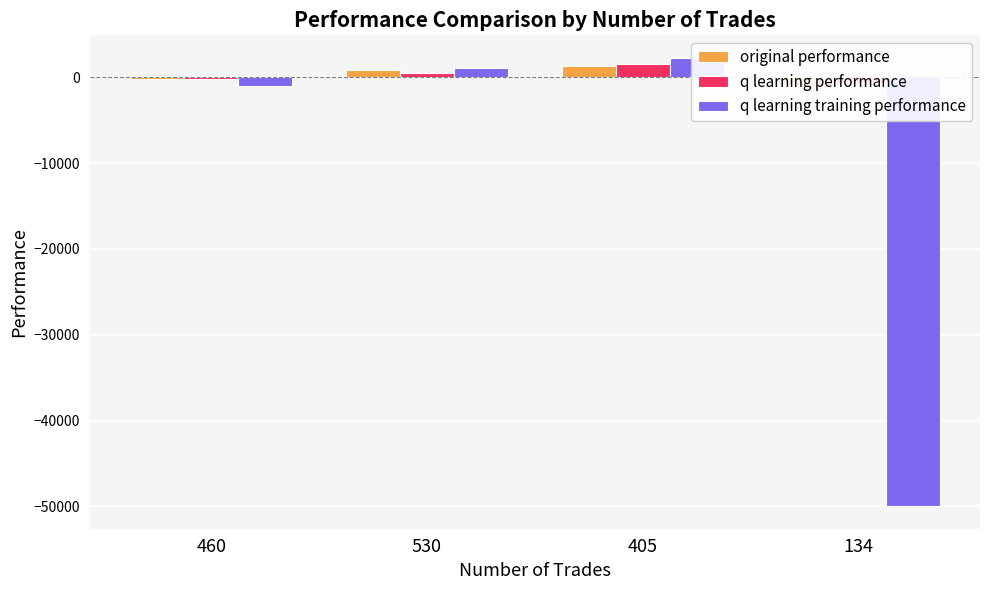

Are the bars horizontal?

No